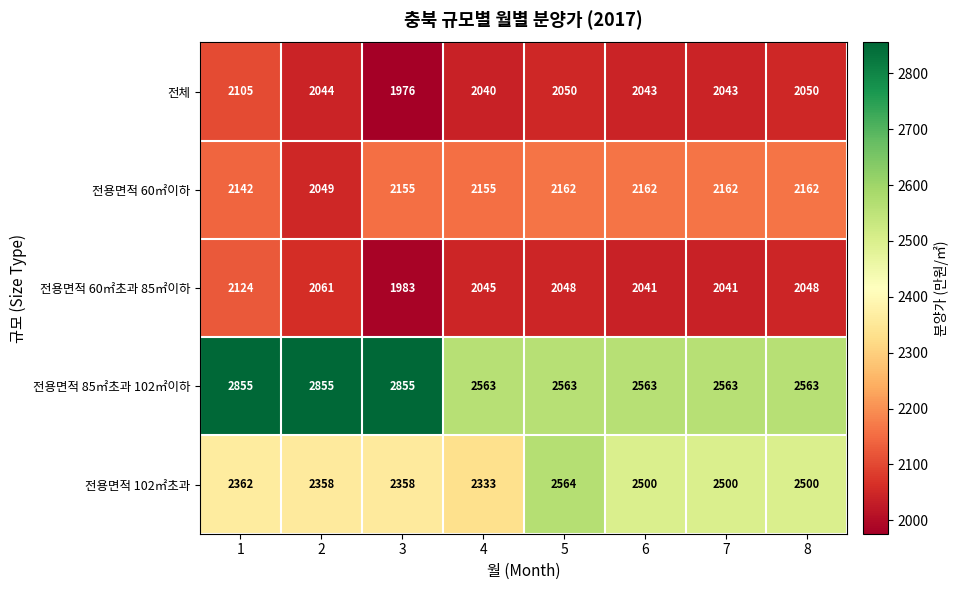

What is the average value of the 전체 series?

2044